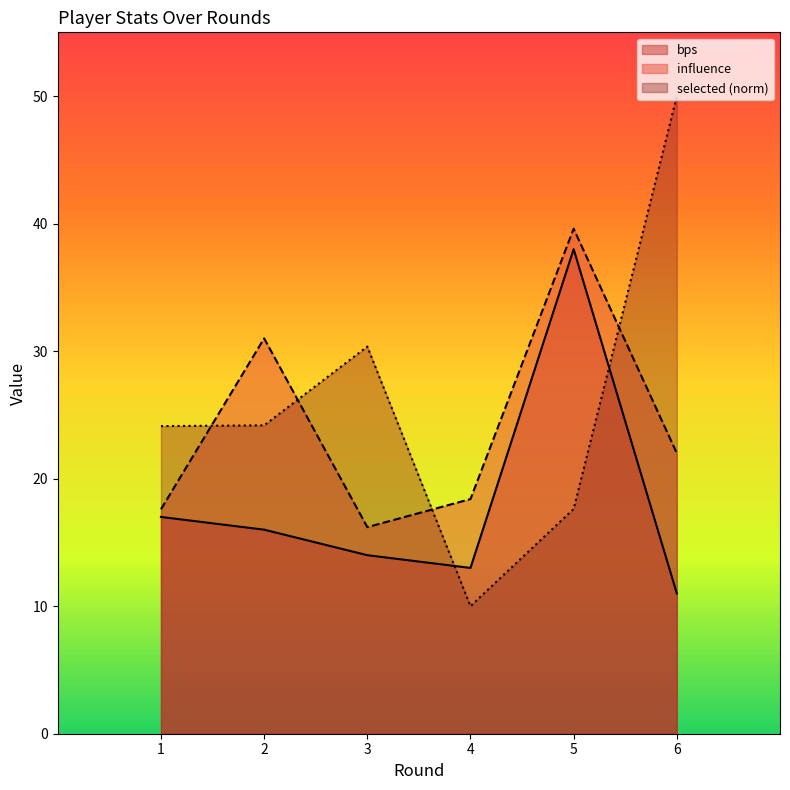

List the series in order of their peak value, highest first.

selected (norm), influence, bps